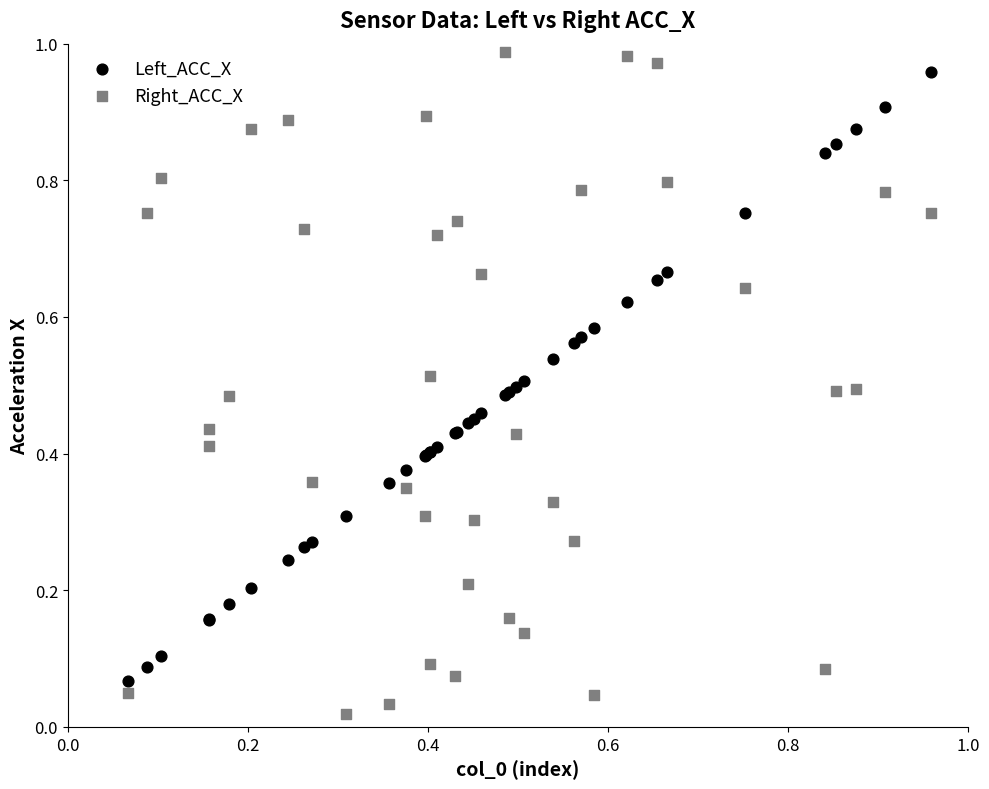

Which series contains the highest Y value?

Right_ACC_X